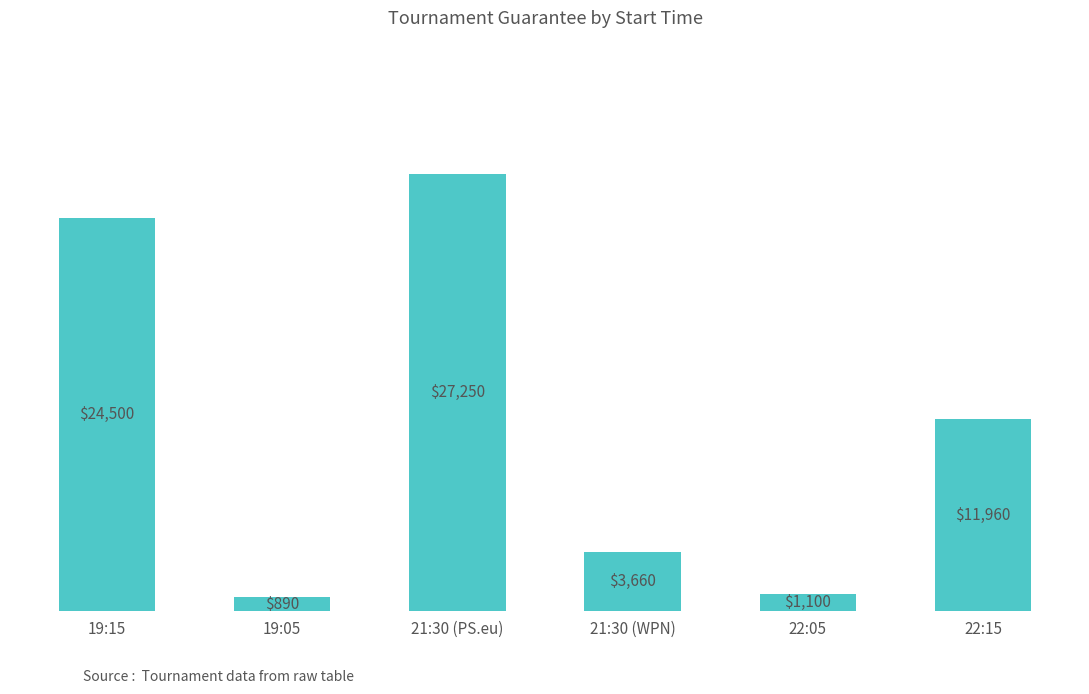

The chart shows a value of 1906 at 21:30 (WPN). True or false?

False